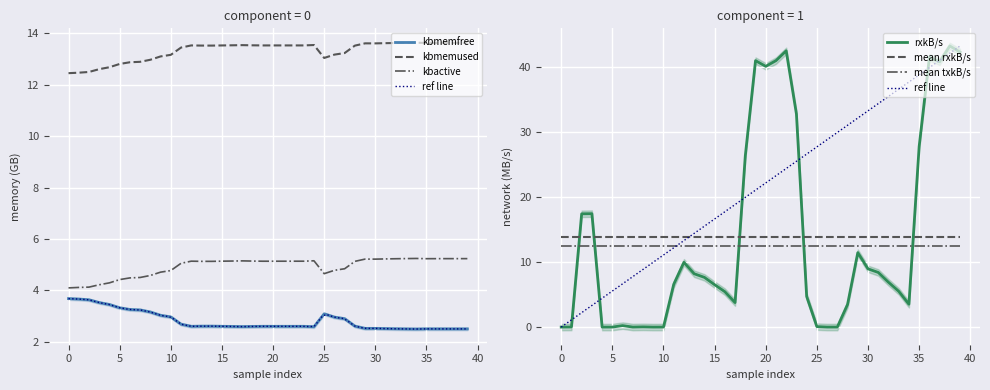

What is the difference between the maximum and minimum values in the kbmemused series?

1.2